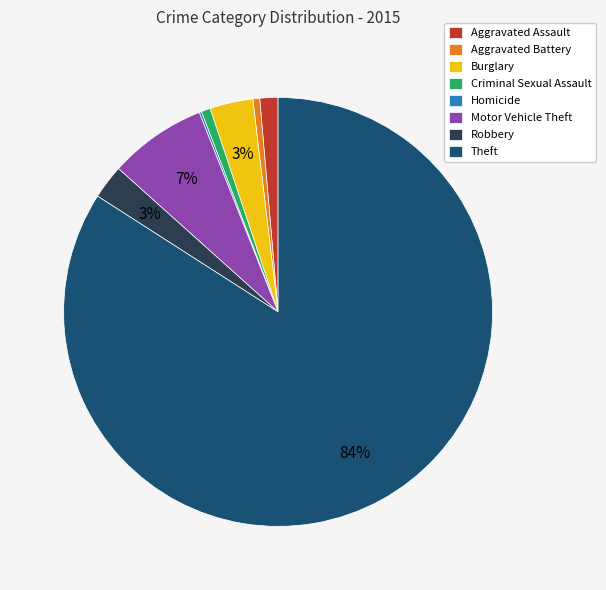

To the nearest percent, what is the difference between the largest and smallest slice percentages?

84%